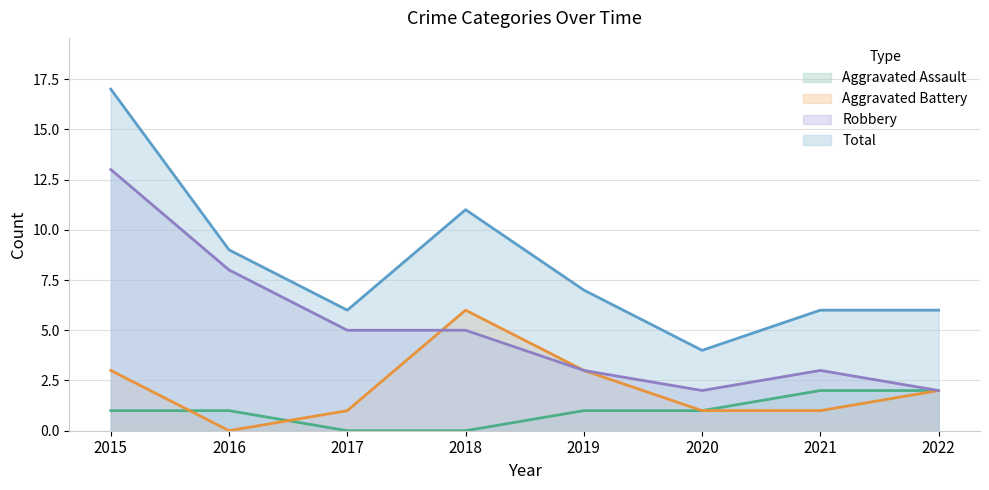

Rank the series by their maximum value, from highest to lowest.

Total, Robbery, Aggravated Battery, Aggravated Assault